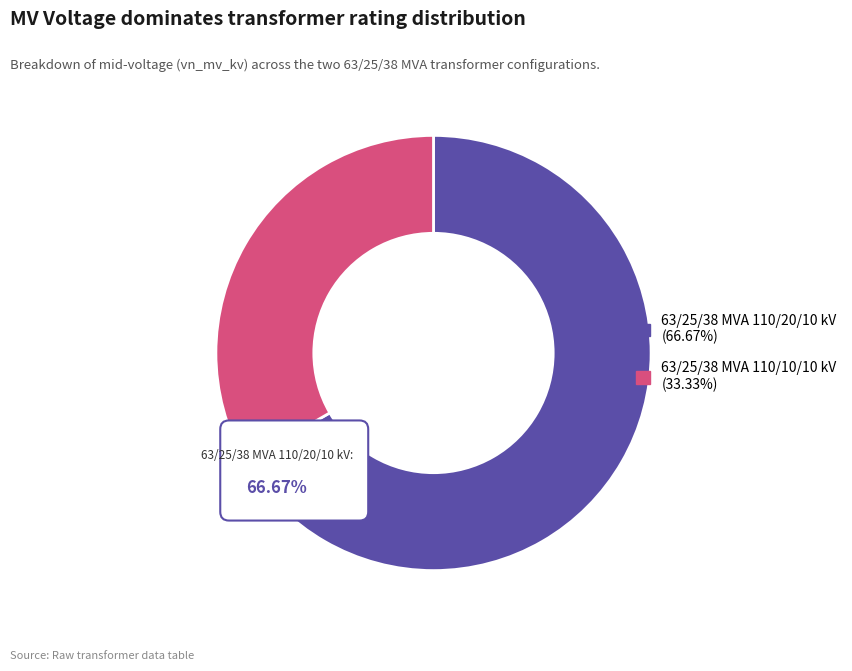

True or false: 63/25/38 MVA 110/10/10 kV accounts for 33% of the total.

True